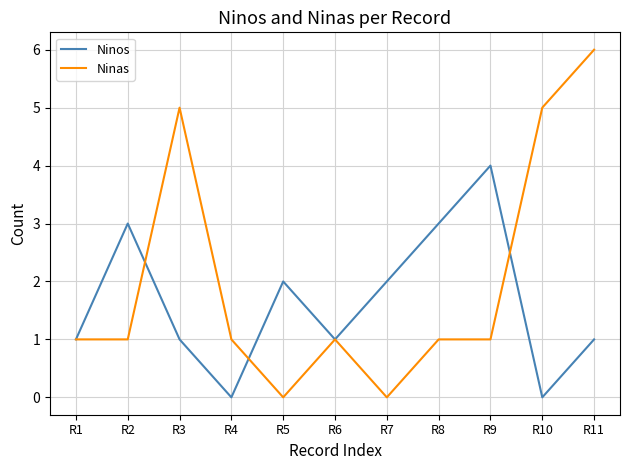

Reading left to right, what are all the values shown in this chart?

Ninos: R1=1	R2=3	R3=1	R4=0	R5=2	R6=1	R7=2	R8=3	R9=4	R10=0	R11=1
Ninas: R1=1	R2=1	R3=5	R4=1	R5=0	R6=1	R7=0	R8=1	R9=1	R10=5	R11=6